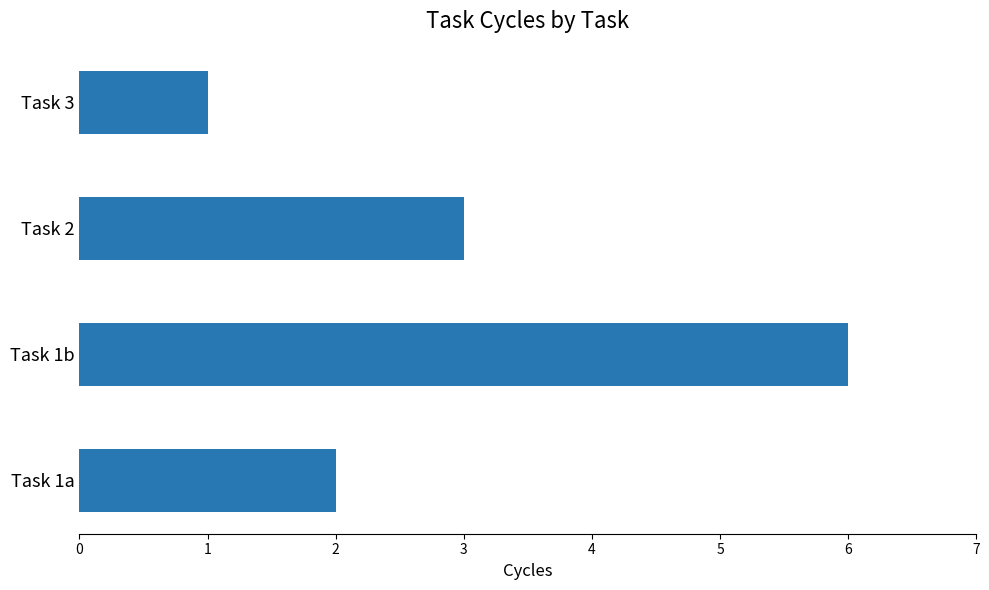

How many categories are shown in the chart?

4